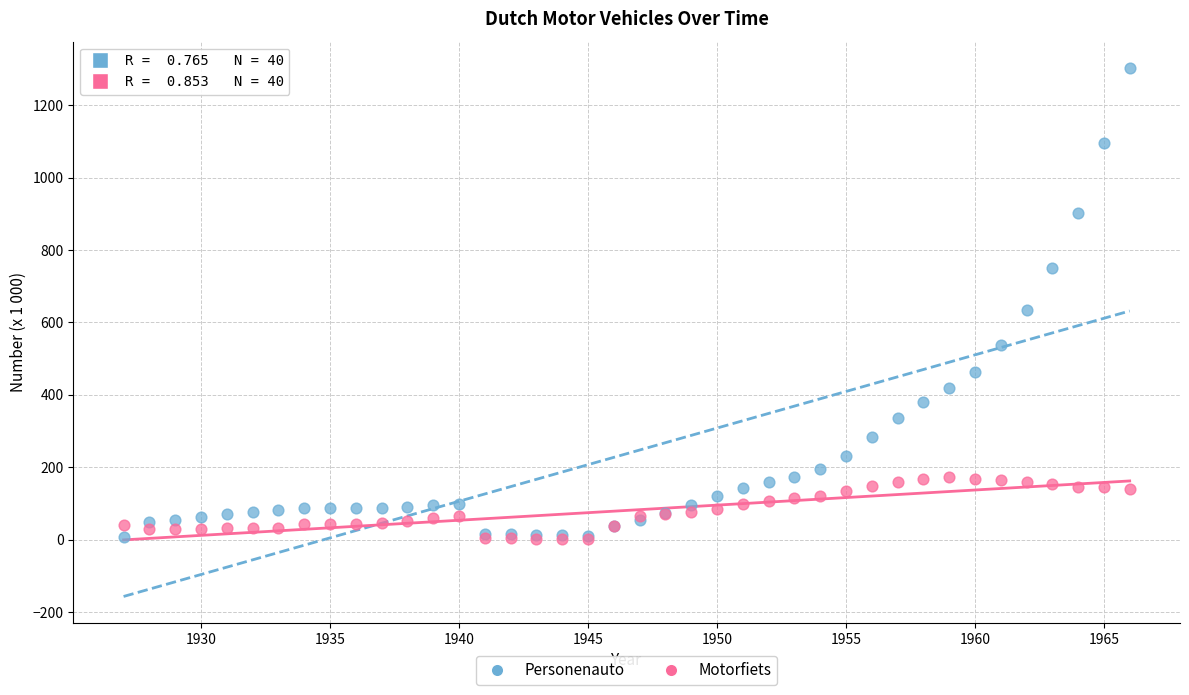

Across all series, what Y value is closest to 652?

634.7